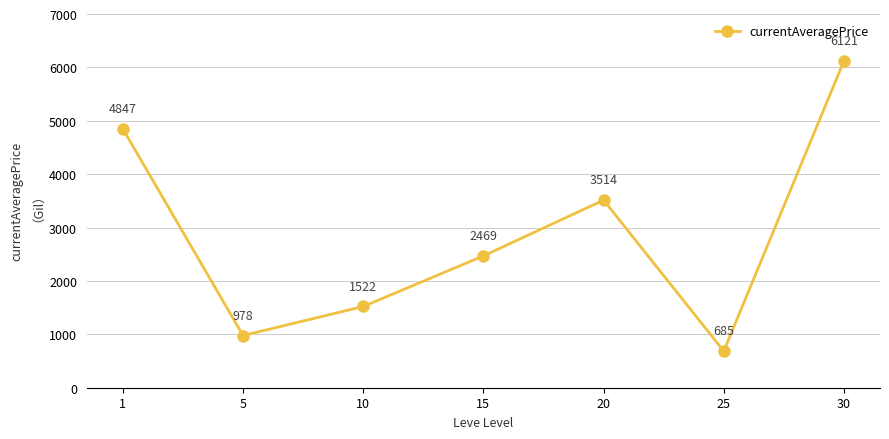

What is the value of the 7th point from the left?

6121.5